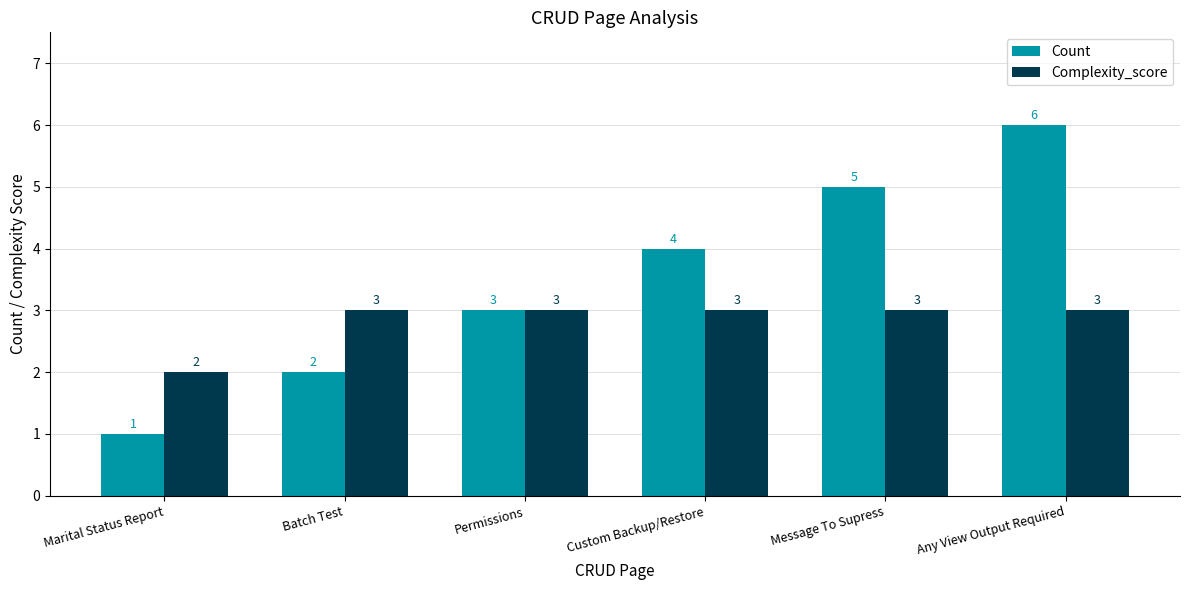

Is it true that Count equals 2 at Marital Status Report?

False